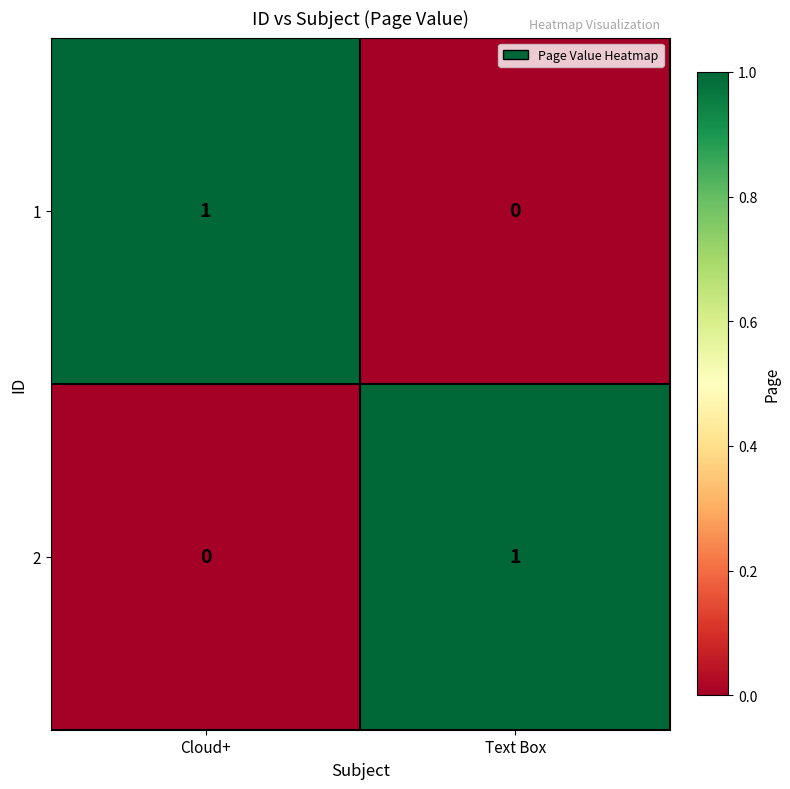

Is it true that 2 equals 0 at Cloud+?

True